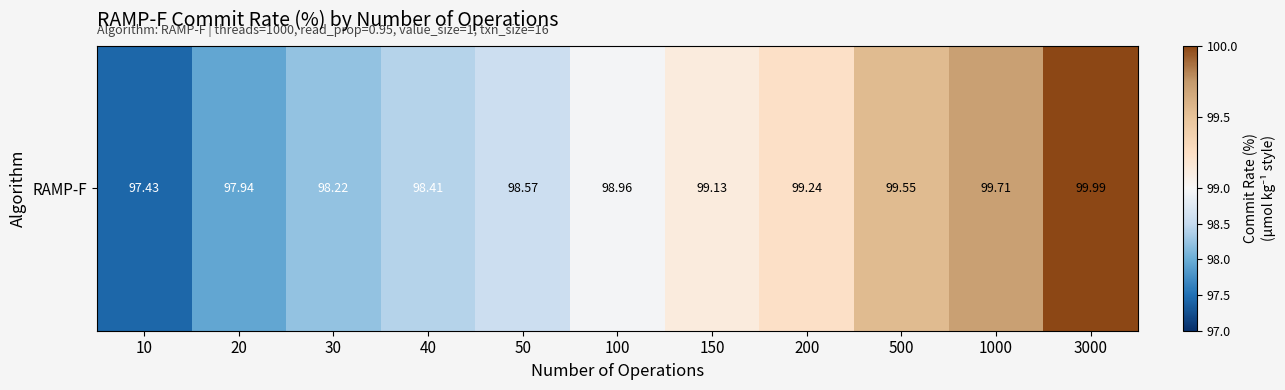

Where does the data first go above 98?

30